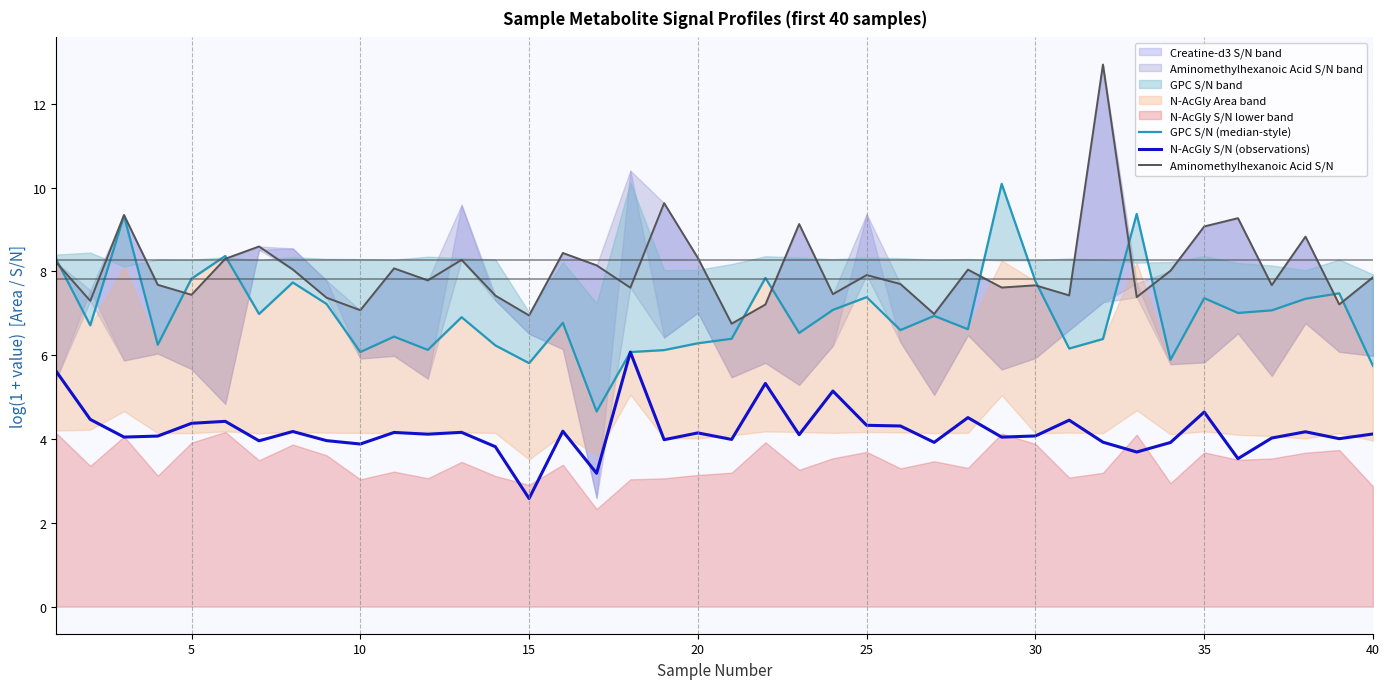

True or false: Aminomethylhexanoic Acid S/N and N-AcGly S/N (observations) cross at least once.

False